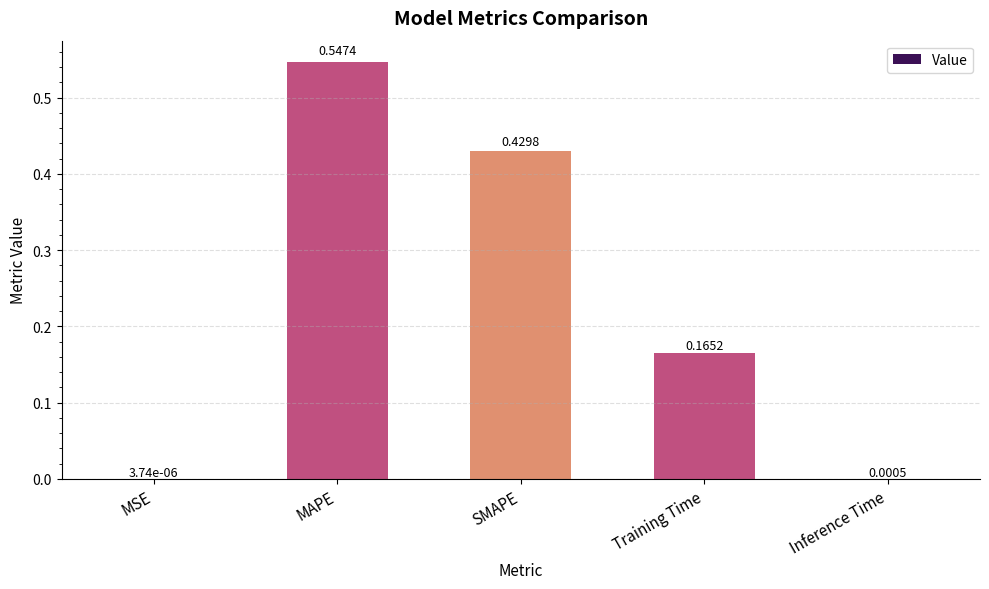

At which label is the value closest to 0?

MSE